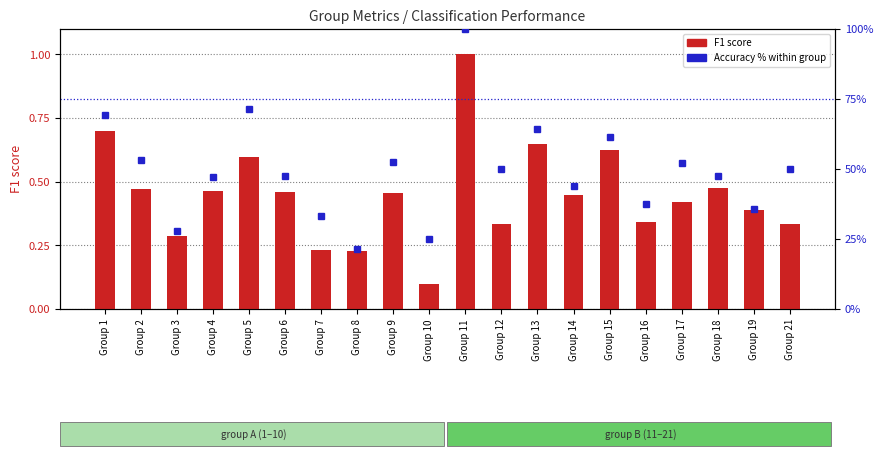

Reading left to right, extract all data points from this chart.

F1 score: 0.7	0.5	0.3	0.5	0.6	0.5	0.2	0.2	0.5	0.1	1.0	0.3	0.6	0.4	0.6	0.3	0.4	0.5	0.4	0.3
Accuracy %: 69.2	53.3	28.0	47.2	71.4	47.6	33.3	21.4	52.4	25.0	100.0	50.0	64.3	44.0	61.5	37.5	52.2	47.4	35.7	50.0